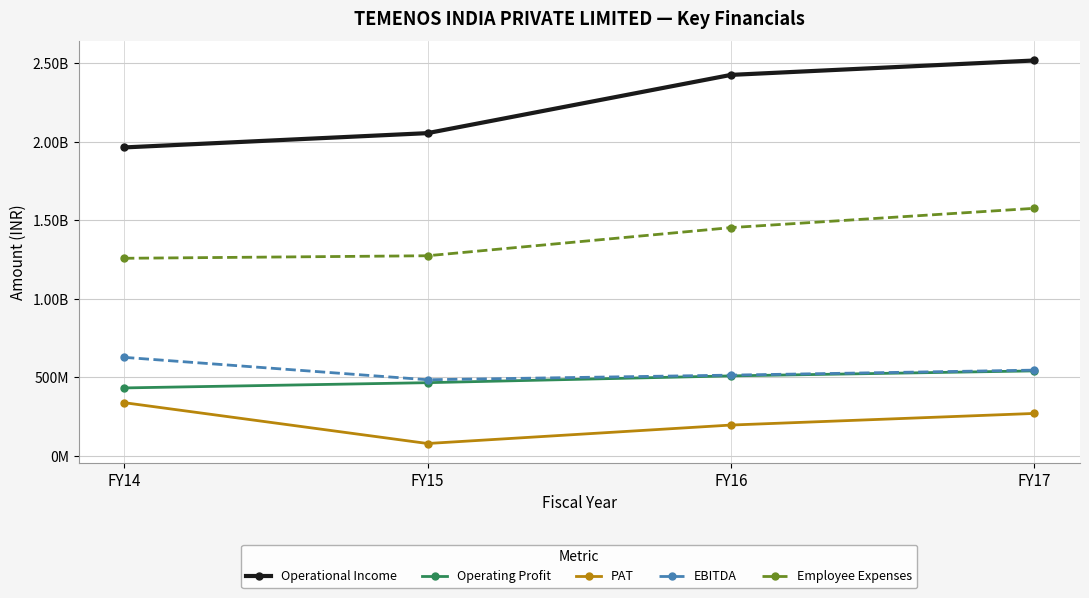

True or false: EBITDA and Employee Expenses cross at least once.

False